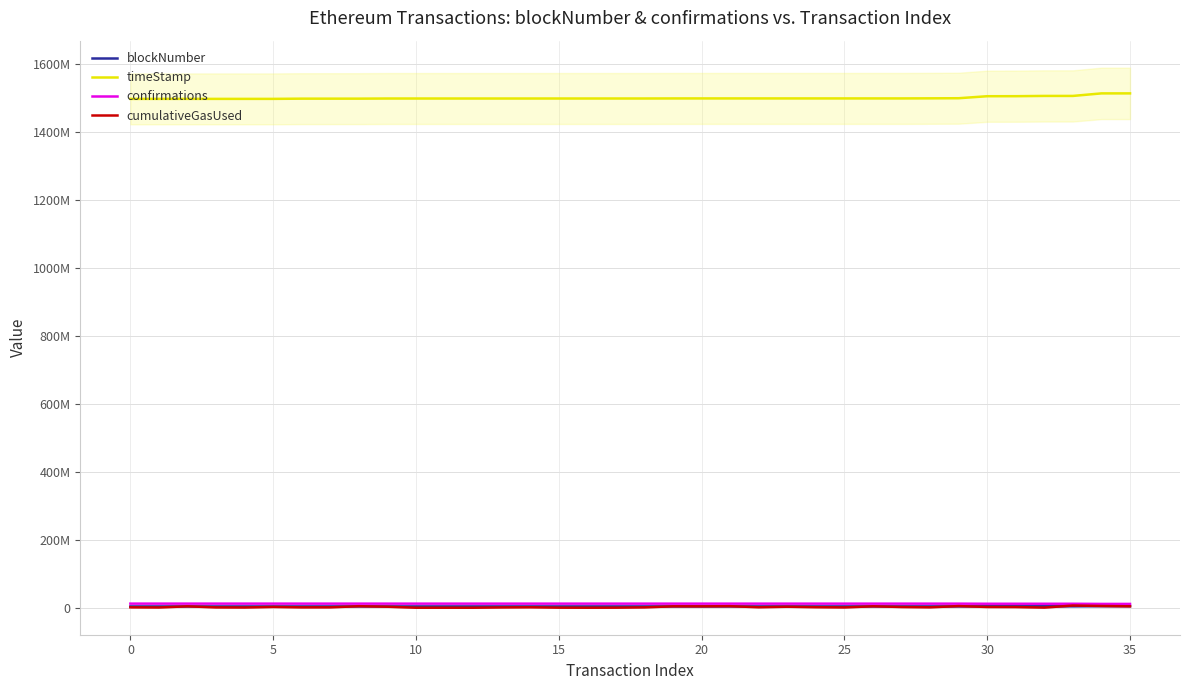

What are all the series names shown in the legend?

blockNumber, timeStamp, confirmations, cumulativeGasUsed